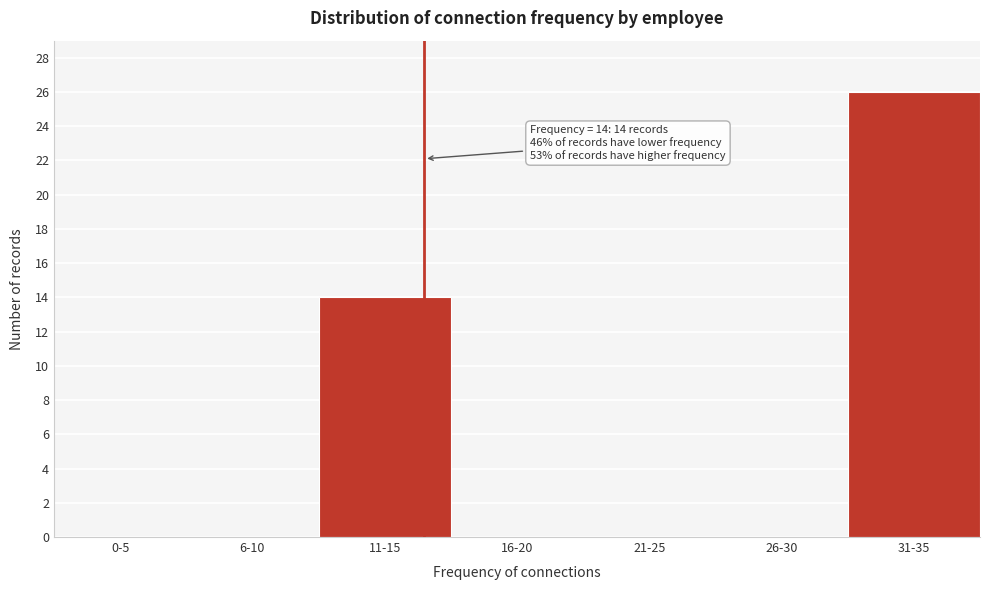

Reading left to right, transcribe all the data shown in this chart.

0-5=0	6-10=0	11-15=14	16-20=0	21-25=0	26-30=0	31-35=26